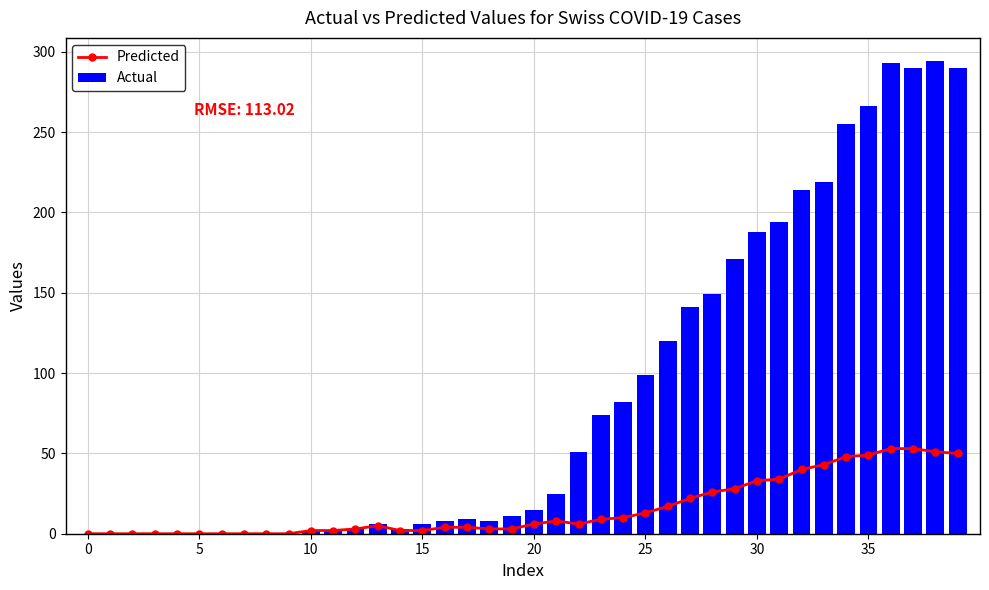

What is the value of the Actual bar at the 19th from the left?

8